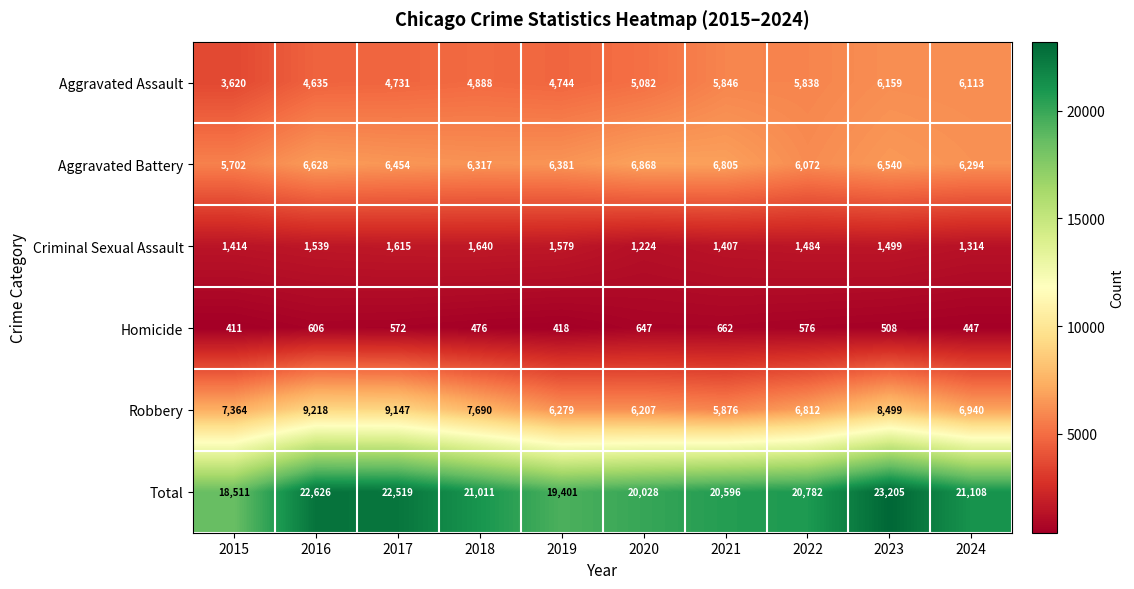

At how many categories does at least one series exceed 12534?

10